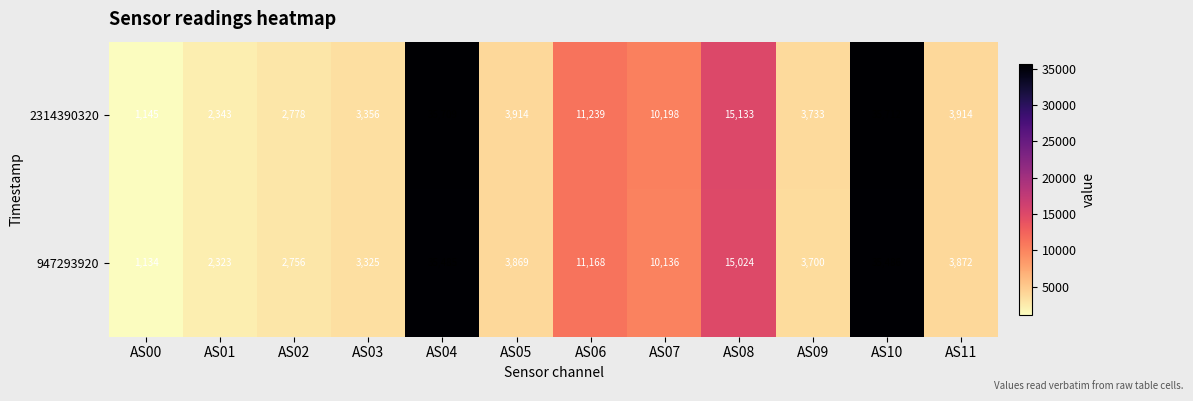

What is the difference between the 2314390320 values at AS07 and AS03?

6842